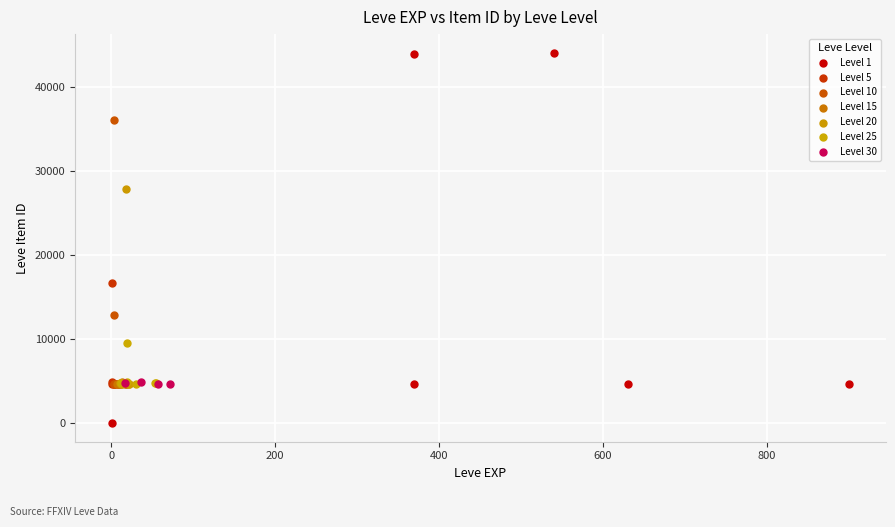

Which series has the largest Y range (max minus min)?

Level 1